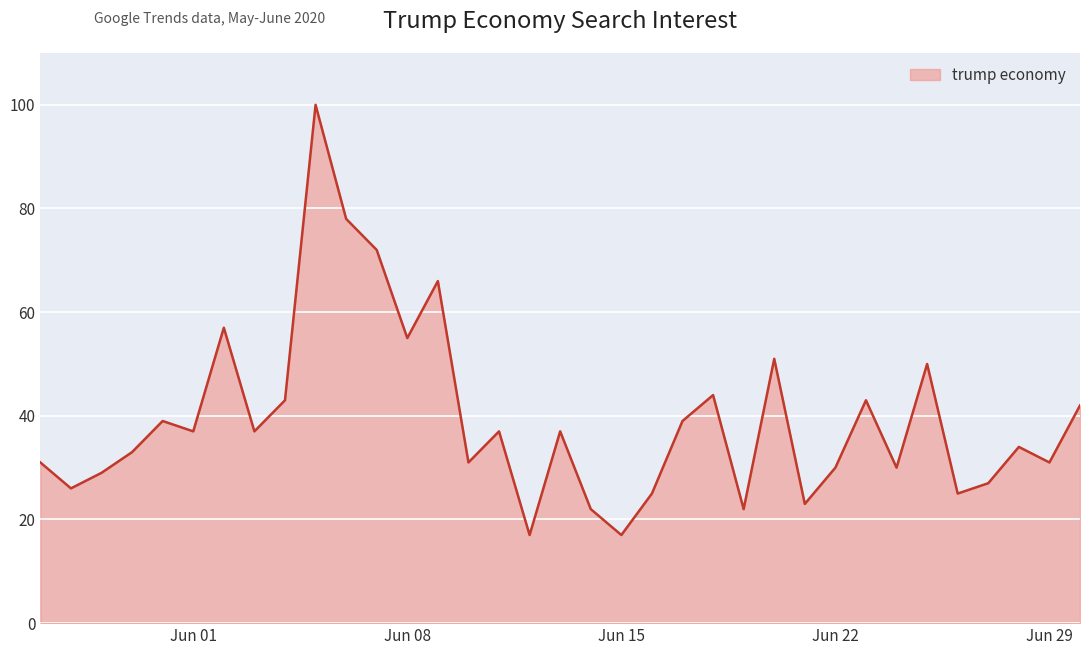

What is the greatest value displayed?

100